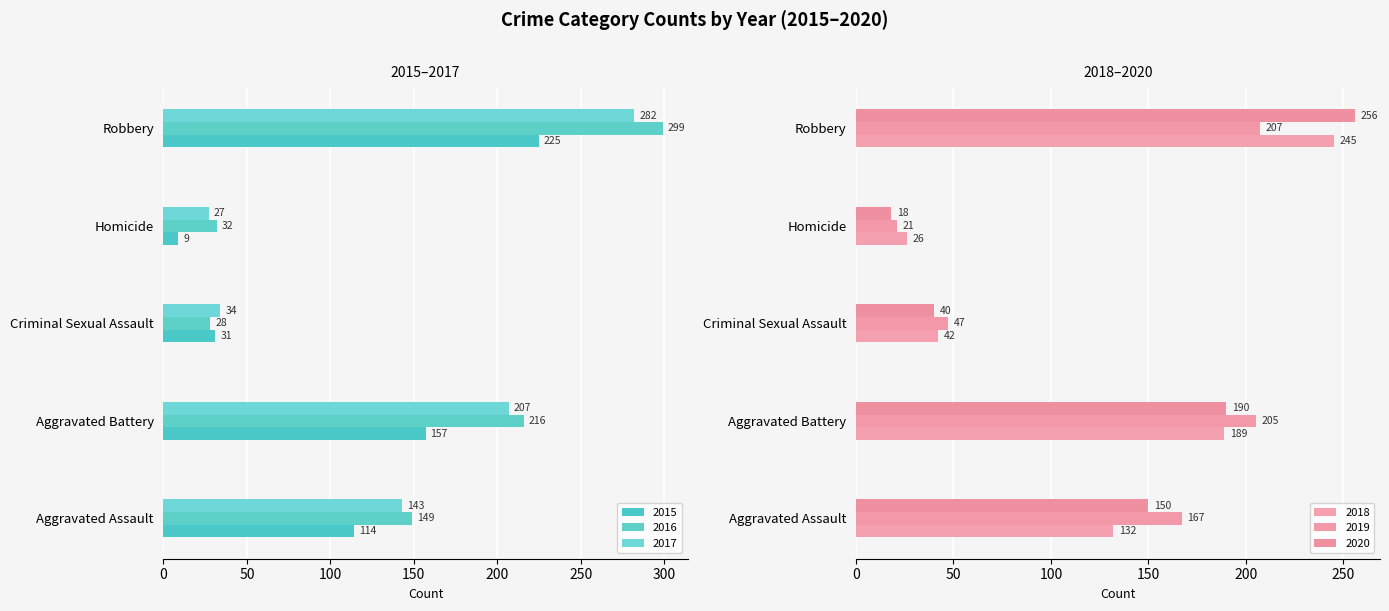

What are all the series names shown in the legend?

2015, 2016, 2017, 2018, 2019, 2020